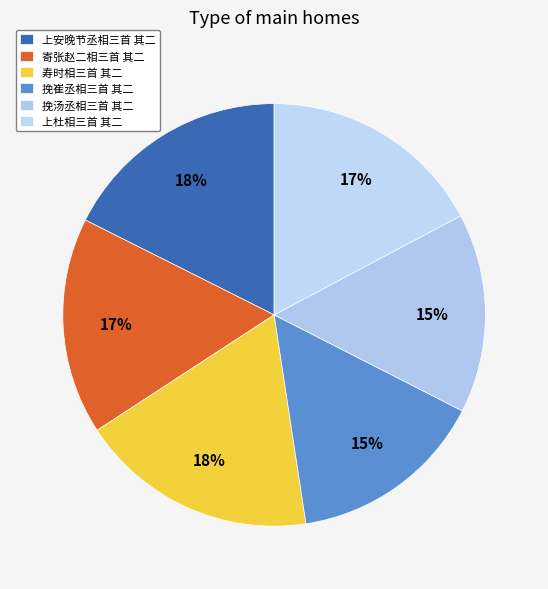

Count the number of slices in the pie.

6